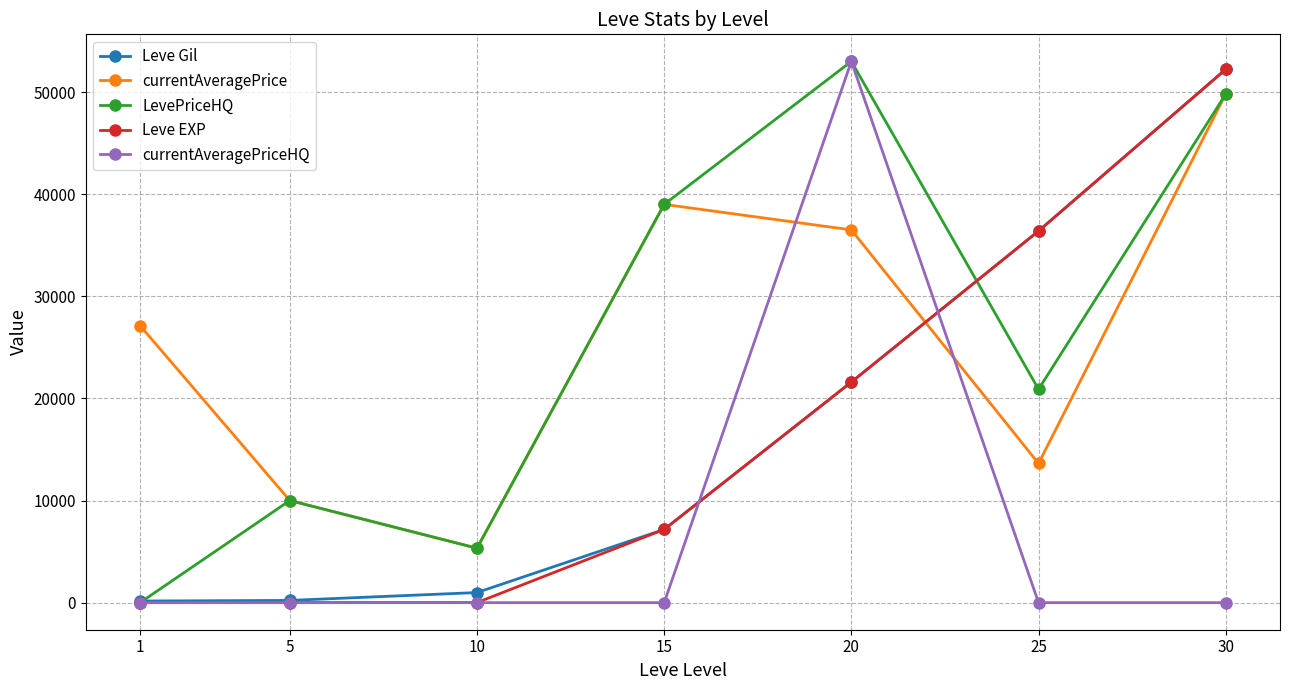

How many lines are shown in the chart?

5